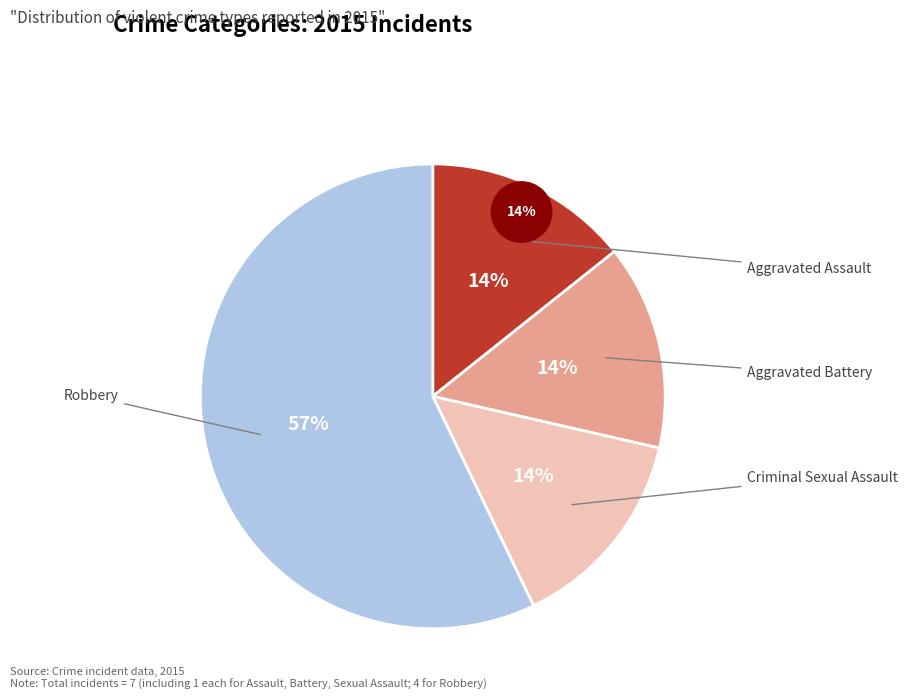

Combined, what portion of the pie is Criminal Sexual Assault and Aggravated Battery?

28.6%